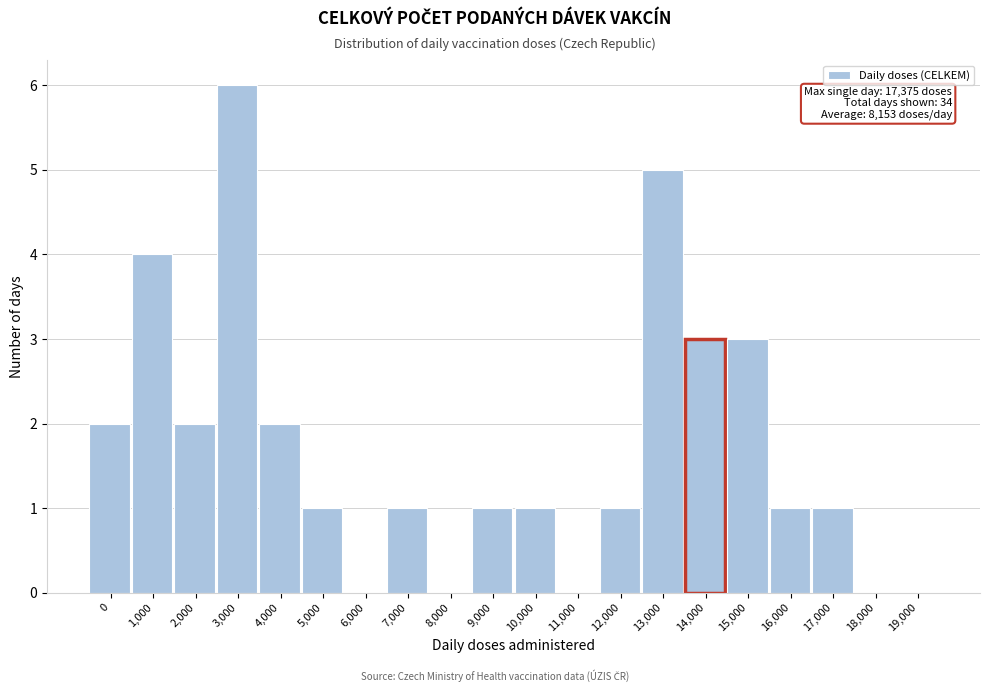

Reading left to right, extract all data points from this chart.

0=2	1,000=4	2,000=2	3,000=6	4,000=2	5,000=1	6,000=0	7,000=1	8,000=0	9,000=1	10,000=1	11,000=0	12,000=1	13,000=5	14,000=3	15,000=3	16,000=1	17,000=1	18,000=0	19,000=0